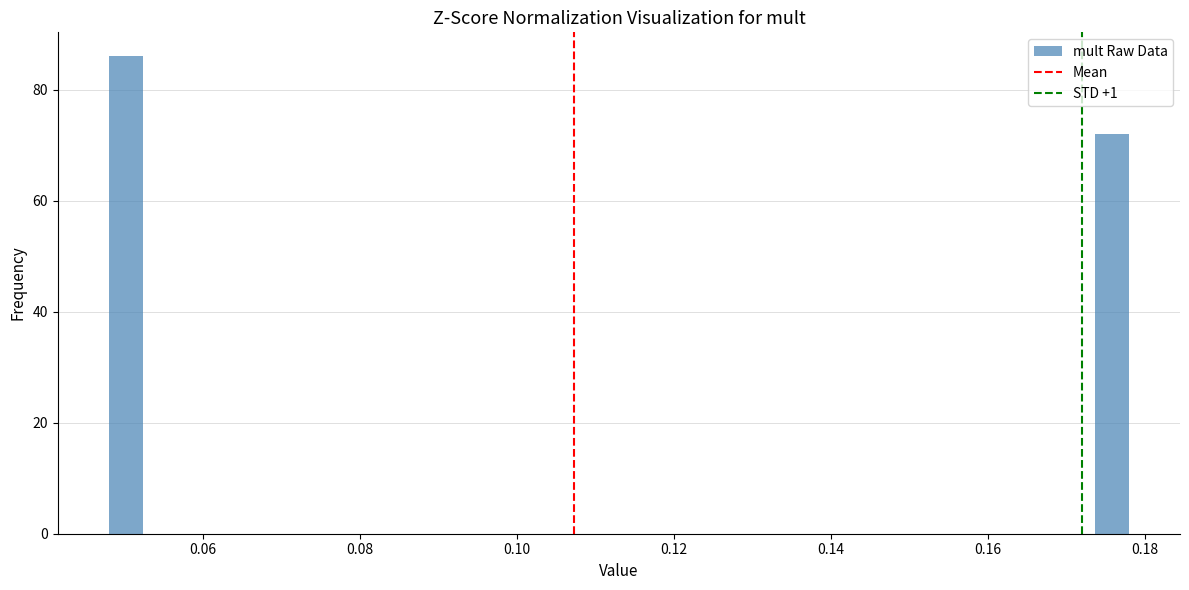

Read against the x-axis, roughly where is the centre of the tallest bar?

0.050